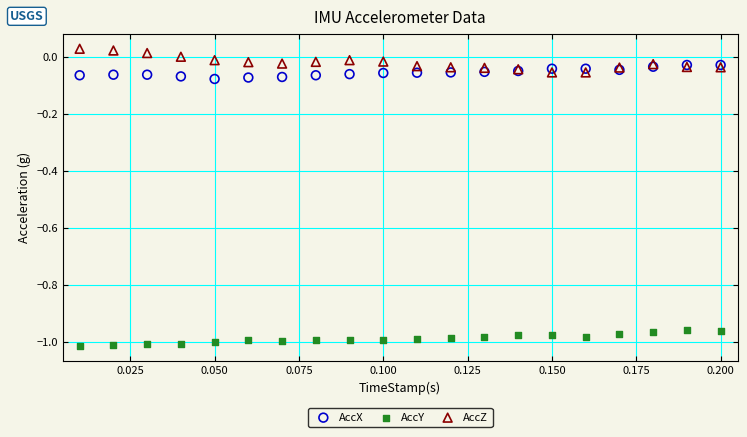

What are all the series names shown in the legend?

AccX, AccY, AccZ